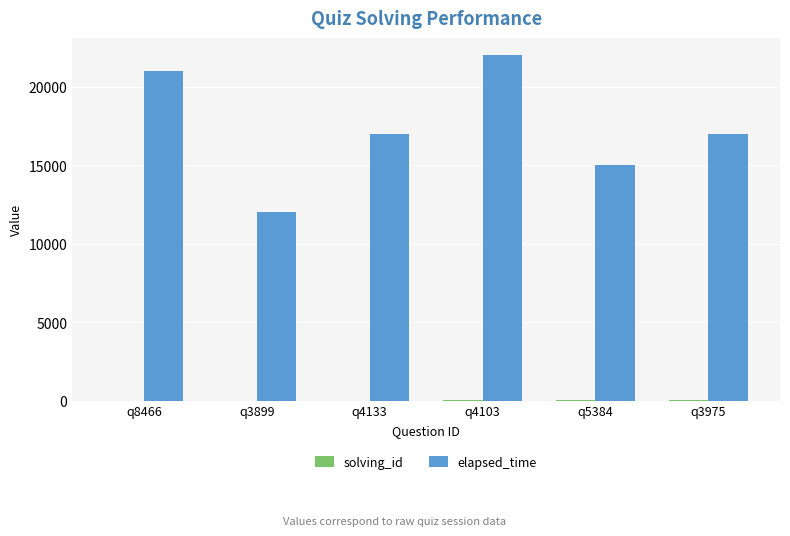

What is the sum of all elapsed_time values?

104000